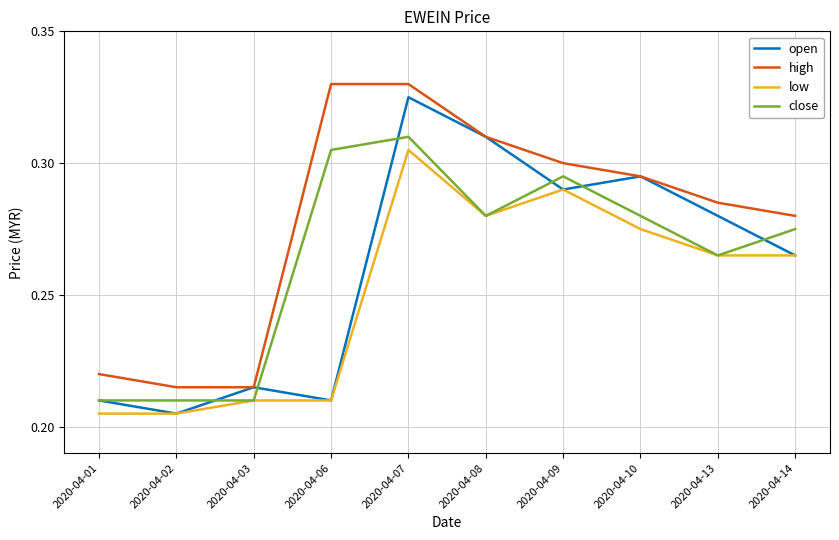

At which label does open reach its peak?

2020-04-07